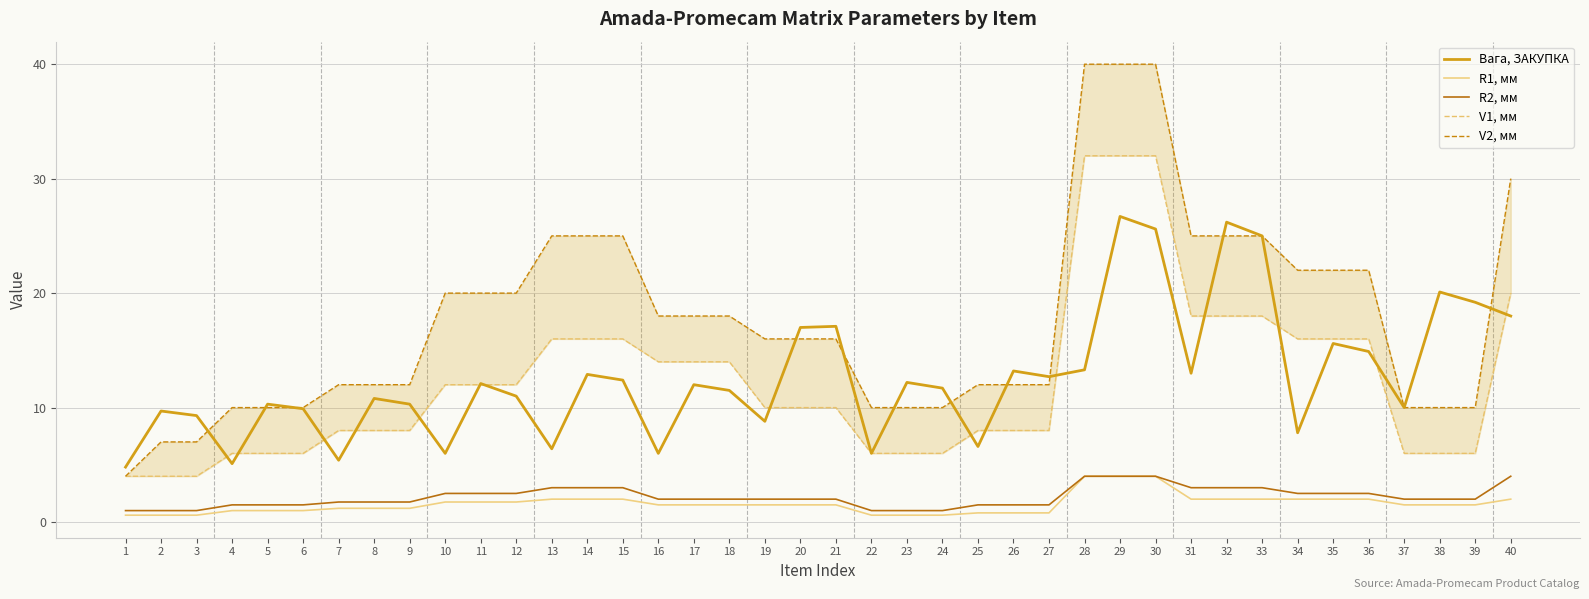

At which label does V2, мм reach its peak?

28